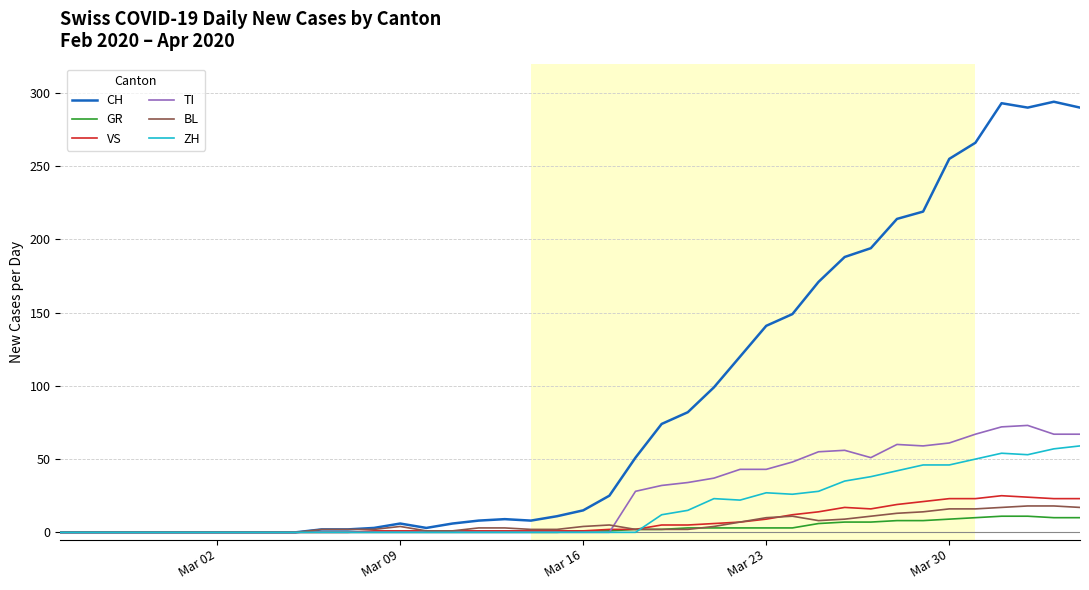

What is the maximum value shown in the chart?

294